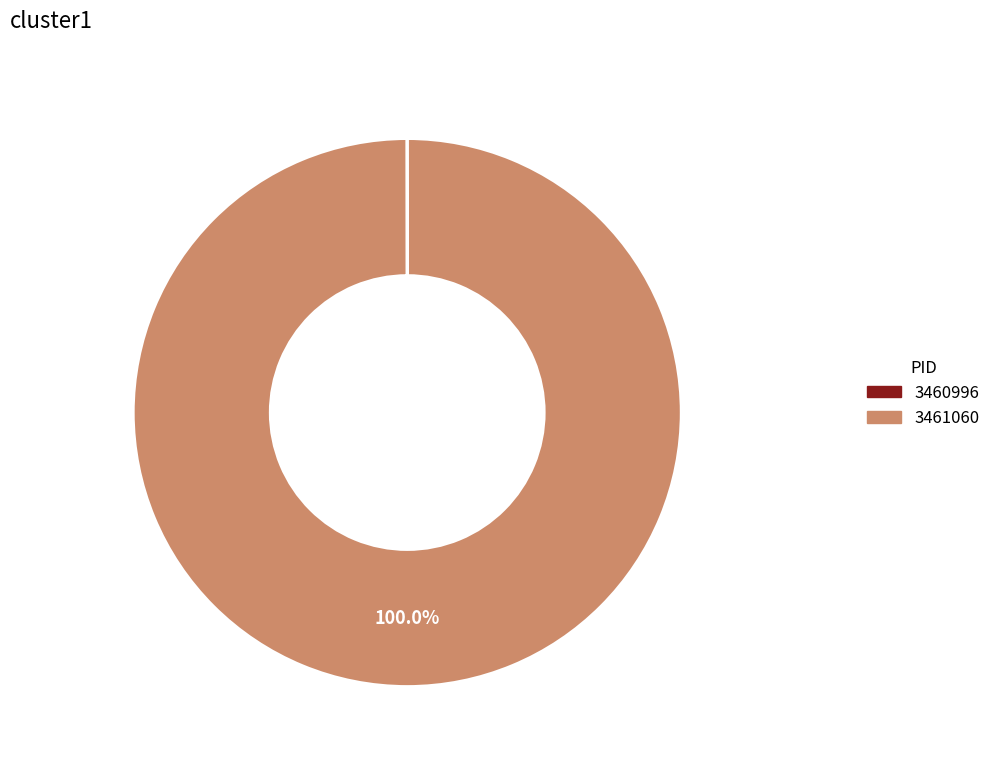

Is there any slice that represents more than half of the pie?

Yes